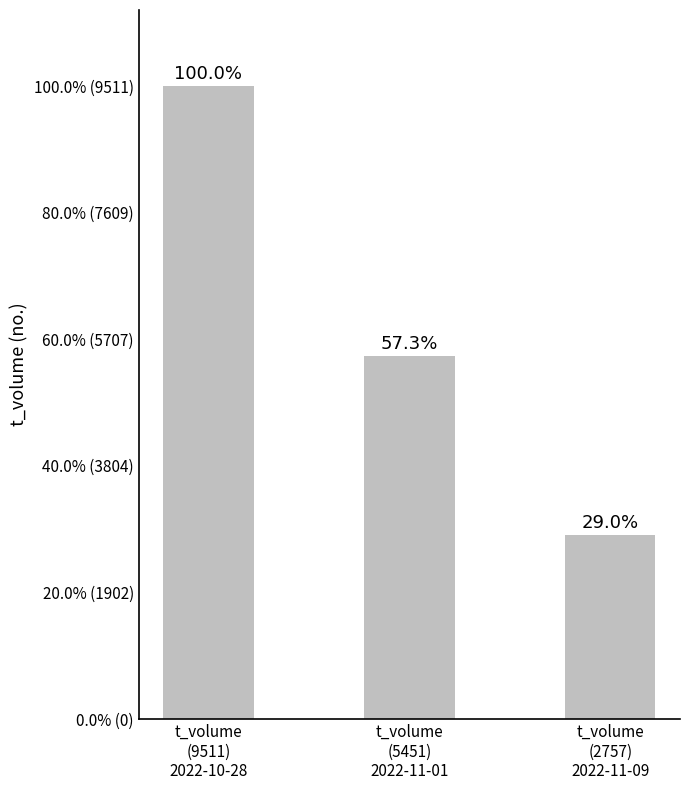

Rank the categories by value from highest to lowest.

t_volume
(9511)
2022-10-28, t_volume
(5451)
2022-11-01, t_volume
(2757)
2022-11-09